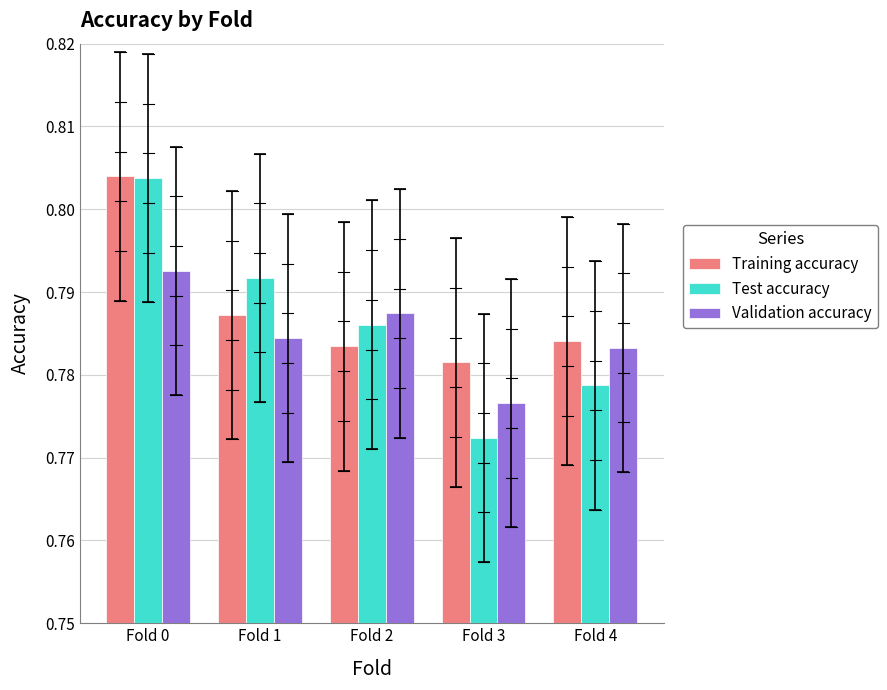

What is the sum of all Validation accuracy values?

3.9